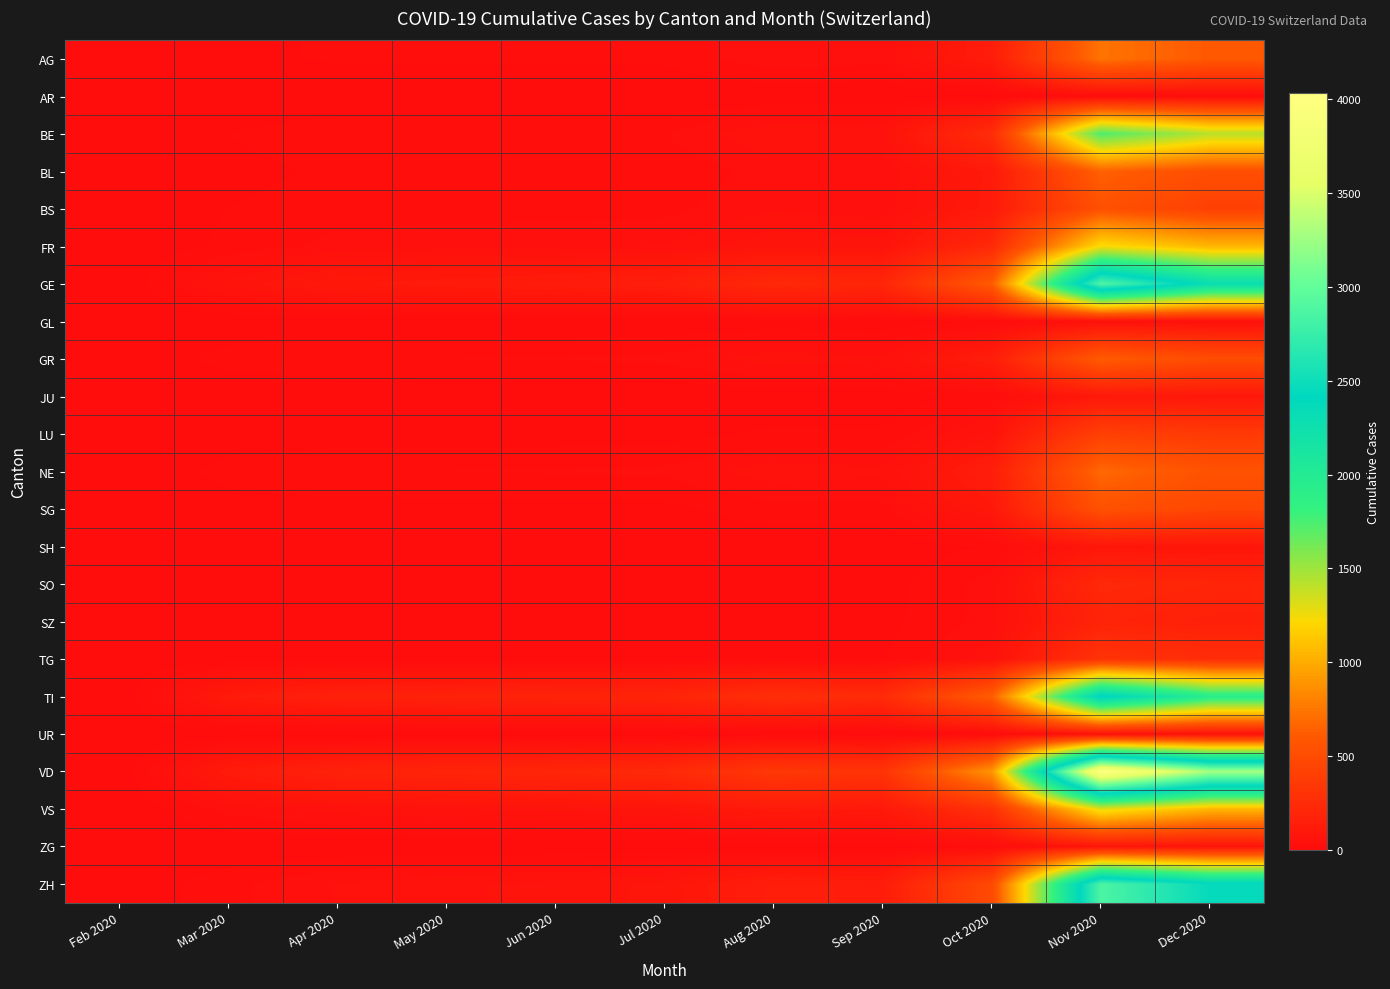

At how many categories does at least one series exceed 4005?

1